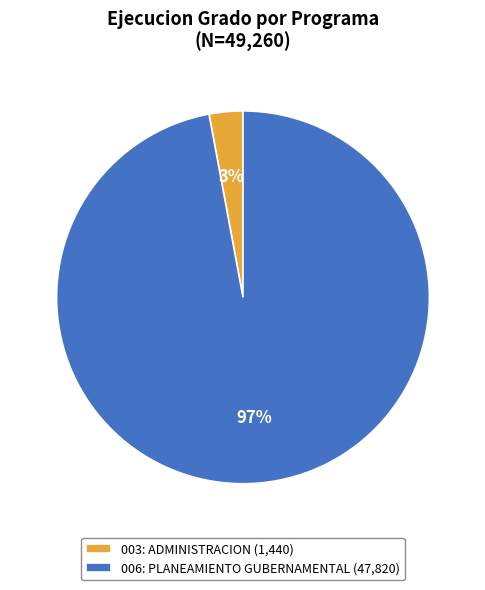

To the nearest percent, what is the difference between the largest and smallest slice percentages?

94%